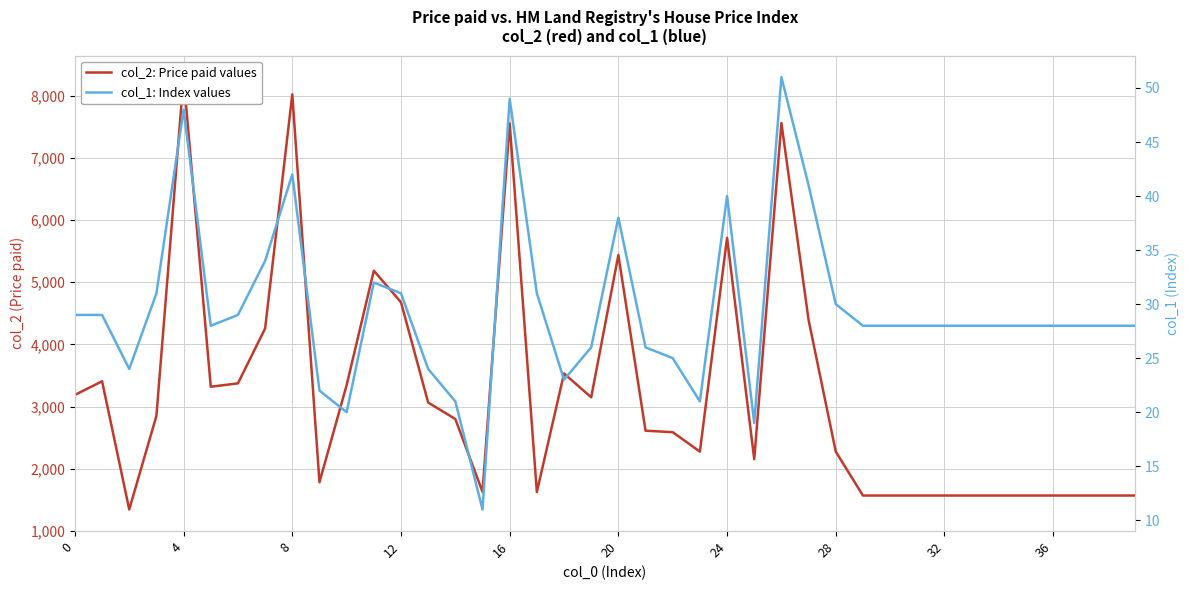

True or false: col_1: Index values has more than 0 interior local peaks.

True